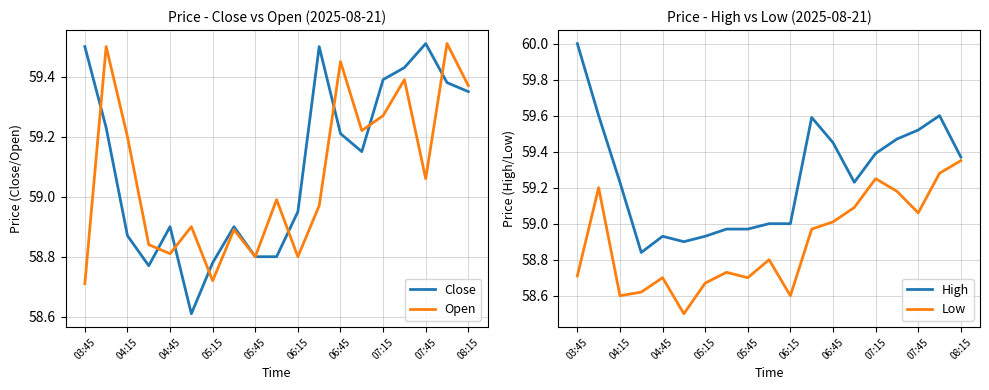

Is it true that Open equals 59.2 at 04:15?

True